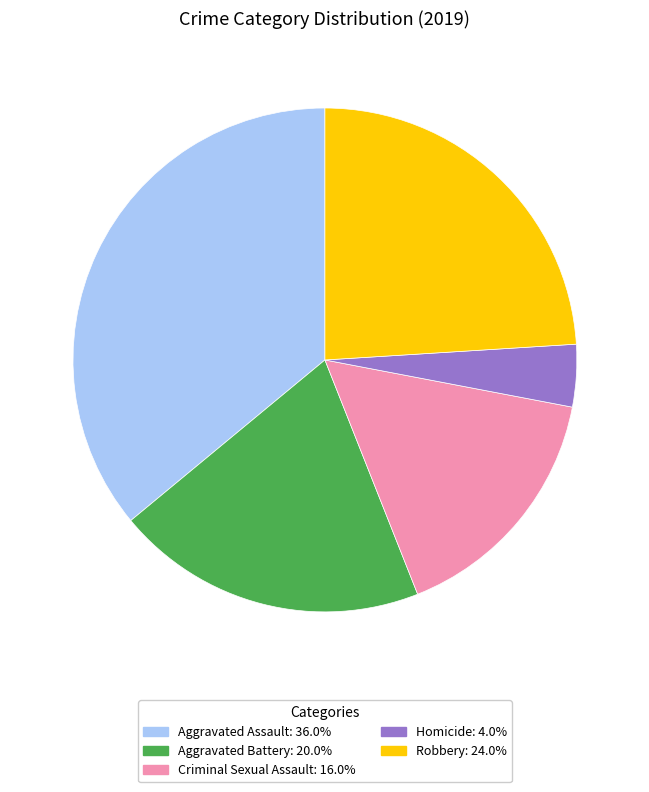

What is the ratio of the value at Robbery to the value at Aggravated Battery?

1.2